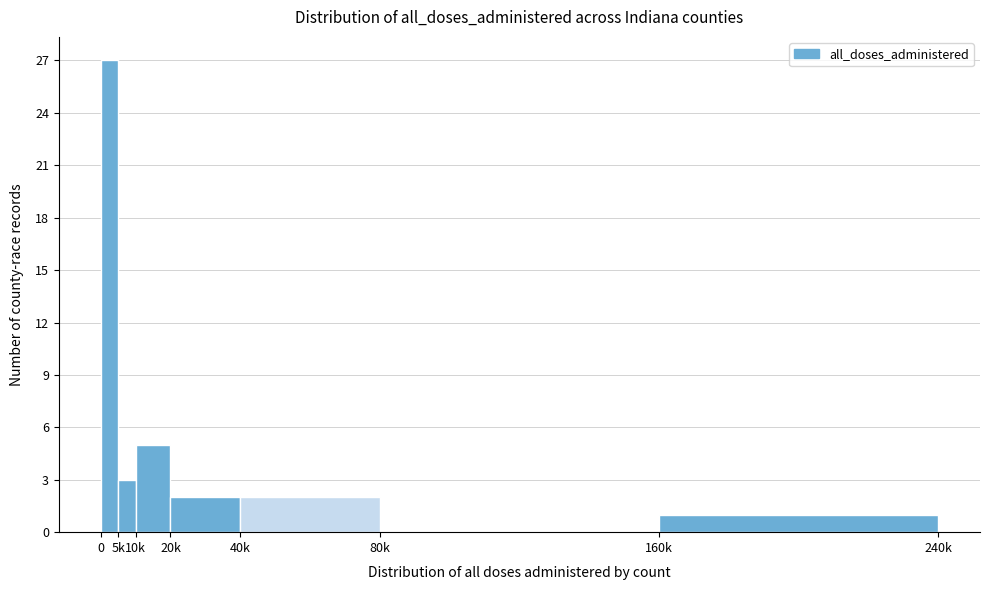

Reading right to left, transcribe all the data shown in this chart.

160k=1	80k=0	40k=2	20k=2	10k=5	5k=3	0=27